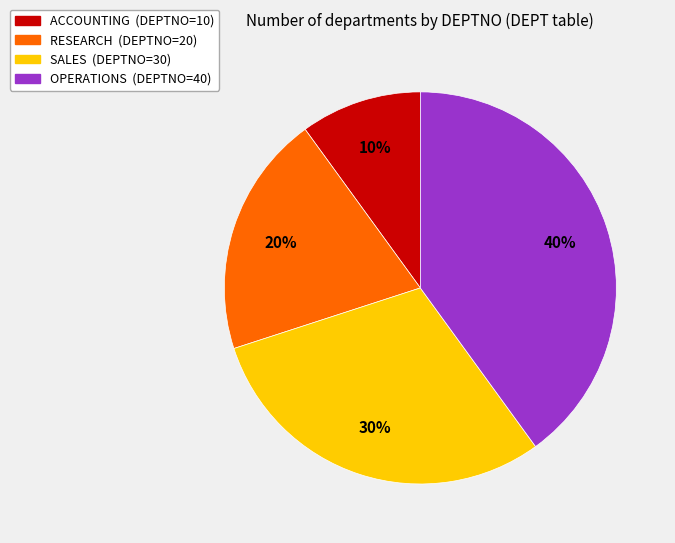

Is it true that ACCOUNTING is 10% of the pie?

True